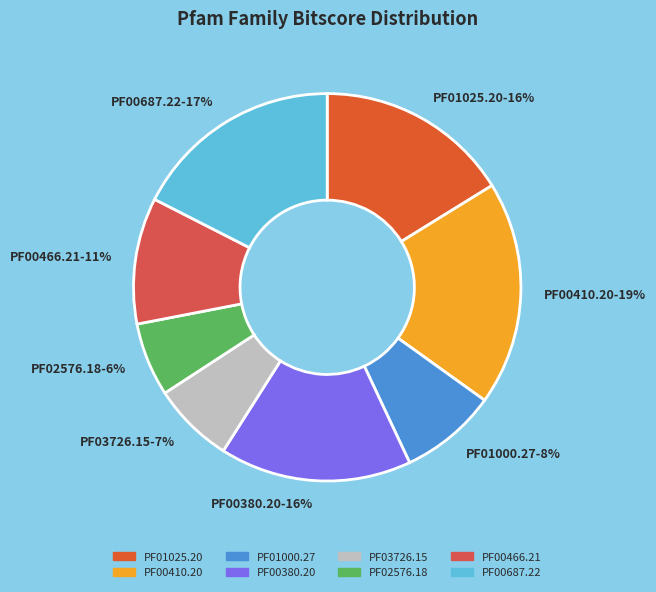

Approximately how many times larger is the value at PF02576.18 compared to PF00380.20?

0.4